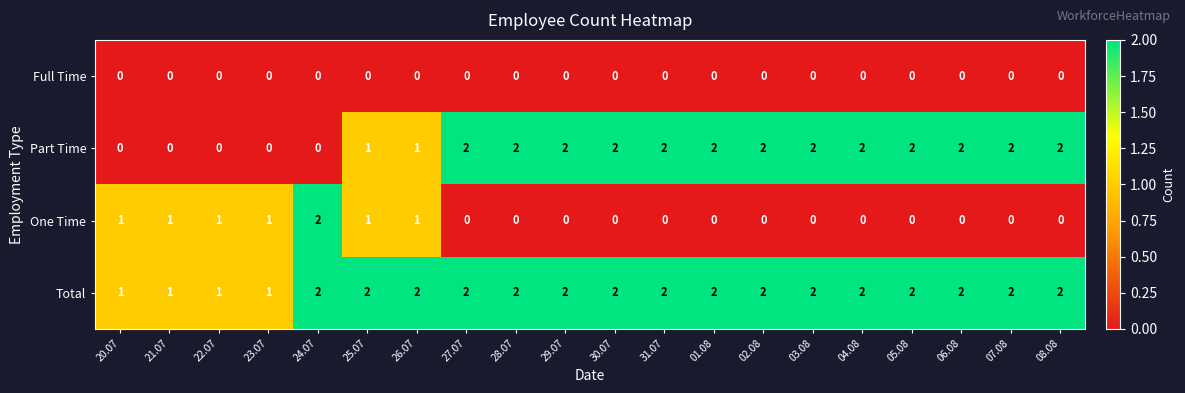

Which category has the highest value in the One Time series?

24.07